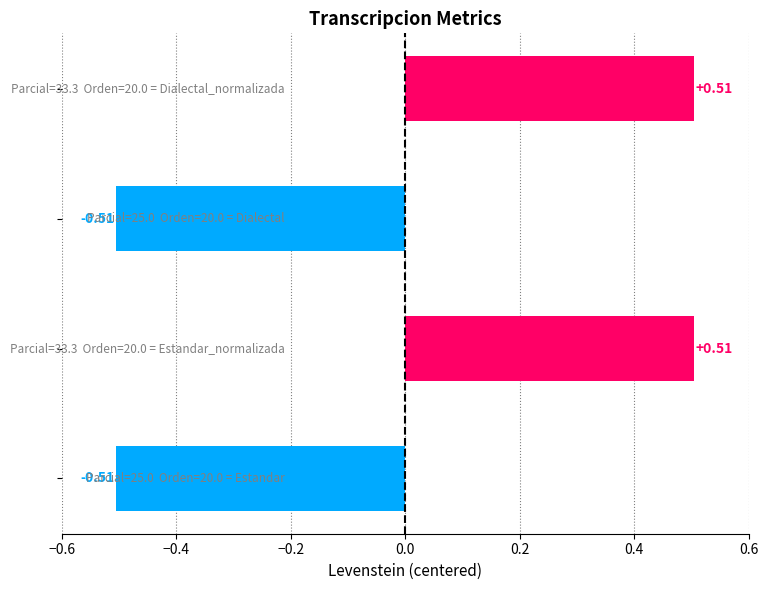

What is the difference between the maximum and minimum values?

1.0